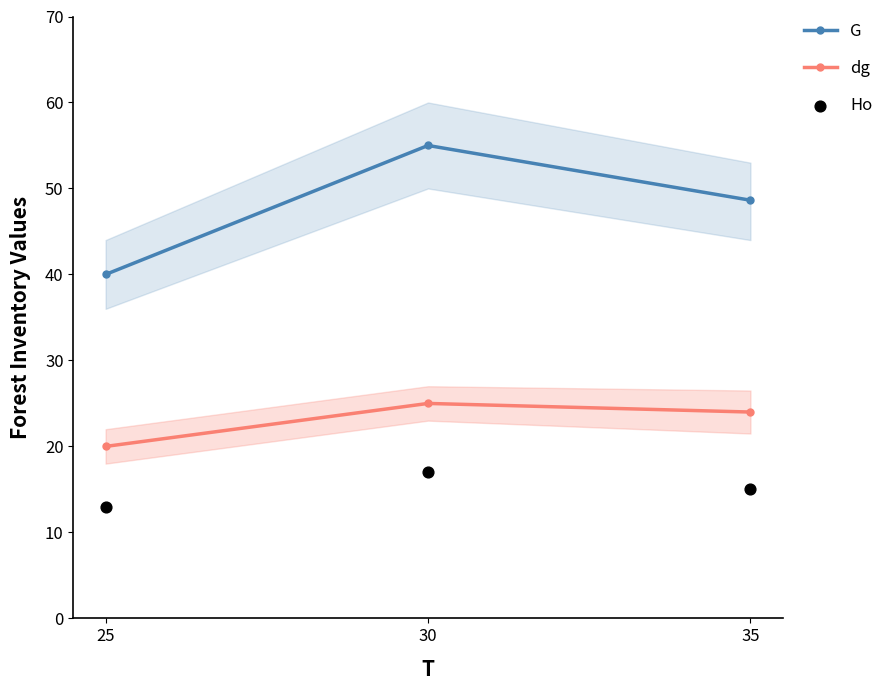

What are all the series names shown in the legend?

G, dg, Ho